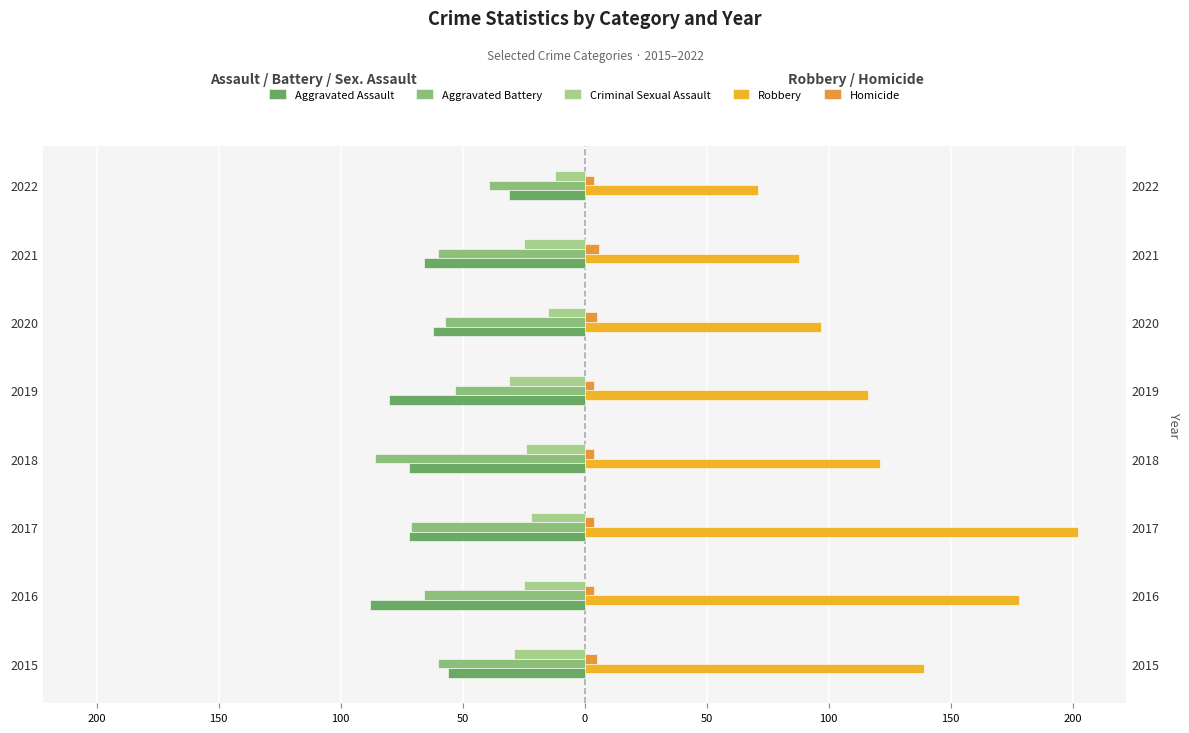

How many groups of bars are there?

8